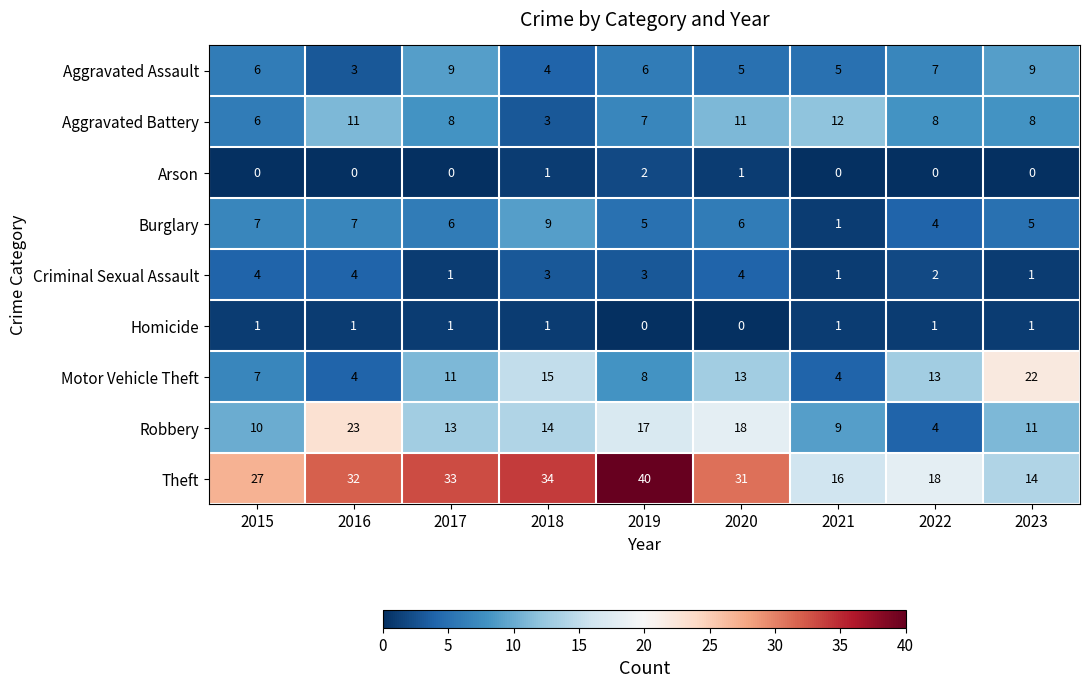

At which label does Burglary first exceed 6?

2015